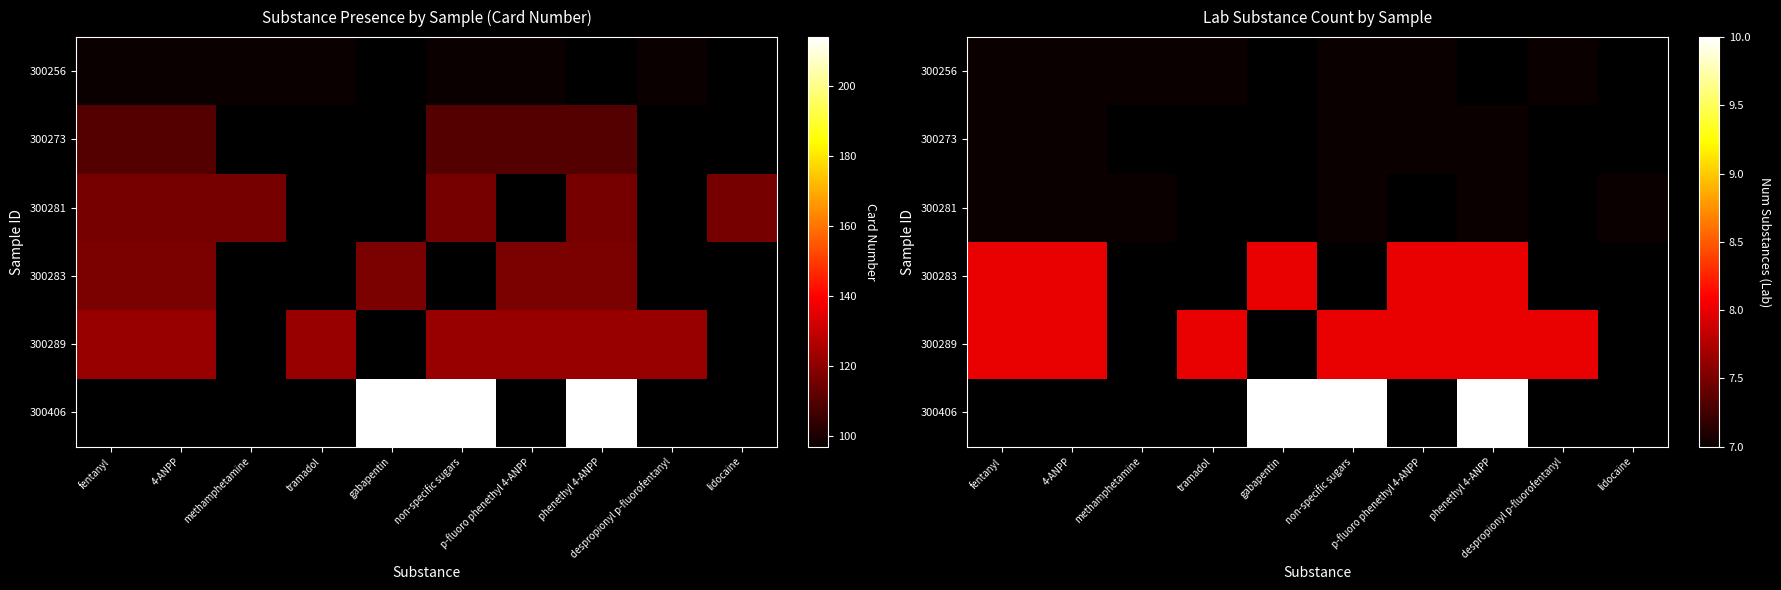

Which series has the largest range (max minus min)?

300256